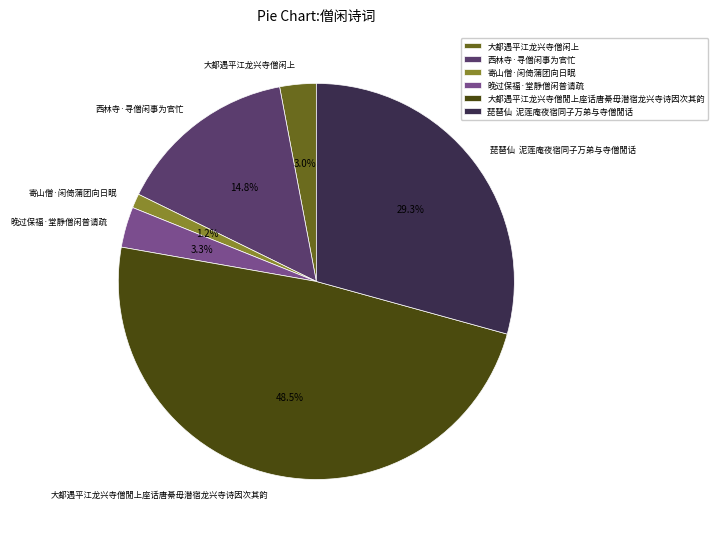

Between 琵琶仙 泥莲庵夜宿同子万弟与寺僧閒话 and 西林寺·寻僧闲事为官忙, which is larger?

琵琶仙 泥莲庵夜宿同子万弟与寺僧閒话